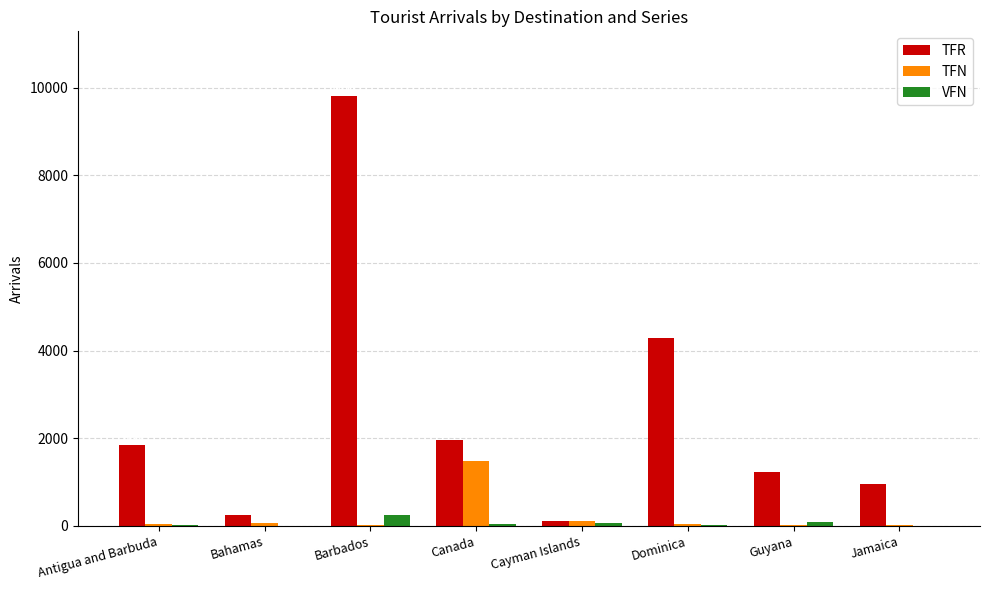

What are all the series names shown in the legend?

TFR, TFN, VFN